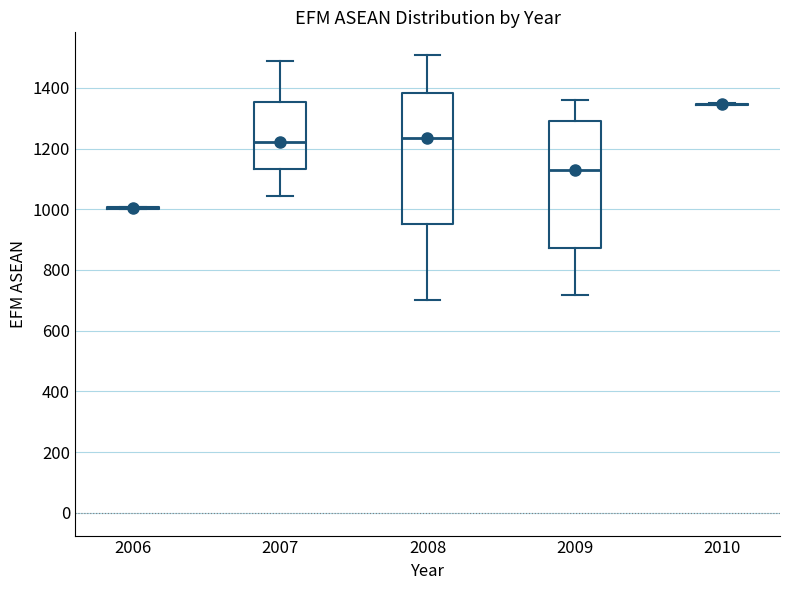

Reading left to right, read every box against the y-axis: the position of its median line, the range the box covers, and the ends of its whiskers. The values are not printed on the chart, so give them approximately, as read against the axis.

2006: box collapsed to a line at 1000, whiskers 1000 to 1000
2007: median 1220, box 1140 to 1360, whiskers 1040 to 1480
2008: median 1240, box 960 to 1380, whiskers 700 to 1500
2009: median 1120, box 880 to 1300, whiskers 720 to 1360
2010: box collapsed to a line at 1340, whiskers 1340 to 1340